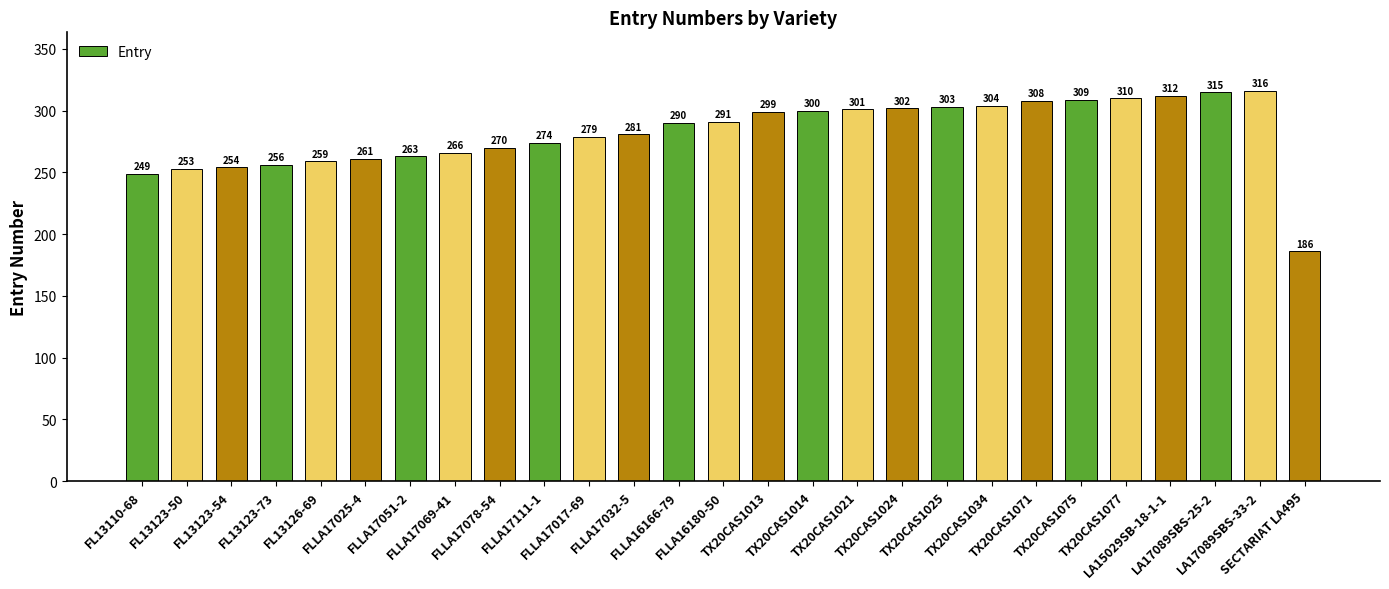

Reading left to right, list all the values displayed in this chart.

FL13110-68=249	FL13123-50=253	FL13123-54=254	FL13123-73=256	FL13126-69=259	FLLA17025-4=261	FLLA17051-2=263	FLLA17069-41=266	FLLA17078-54=270	FLLA17111-1=274	FLLA17017-69=279	FLLA17032-5=281	FLLA16166-79=290	FLLA16180-50=291	TX20CAS1013=299	TX20CAS1014=300	TX20CAS1021=301	TX20CAS1024=302	TX20CAS1025=303	TX20CAS1034=304	TX20CAS1071=308	TX20CAS1075=309	TX20CAS1077=310	LA15029SB-18-1-1=312	LA17089SBS-25-2=315	LA17089SBS-33-2=316	SECTARIAT LA495=186